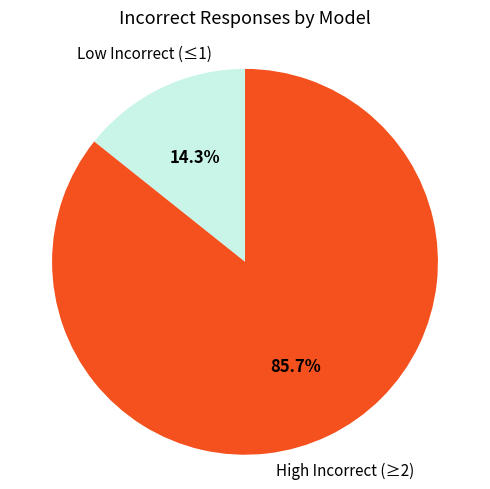

Does any single category account for the majority?

Yes